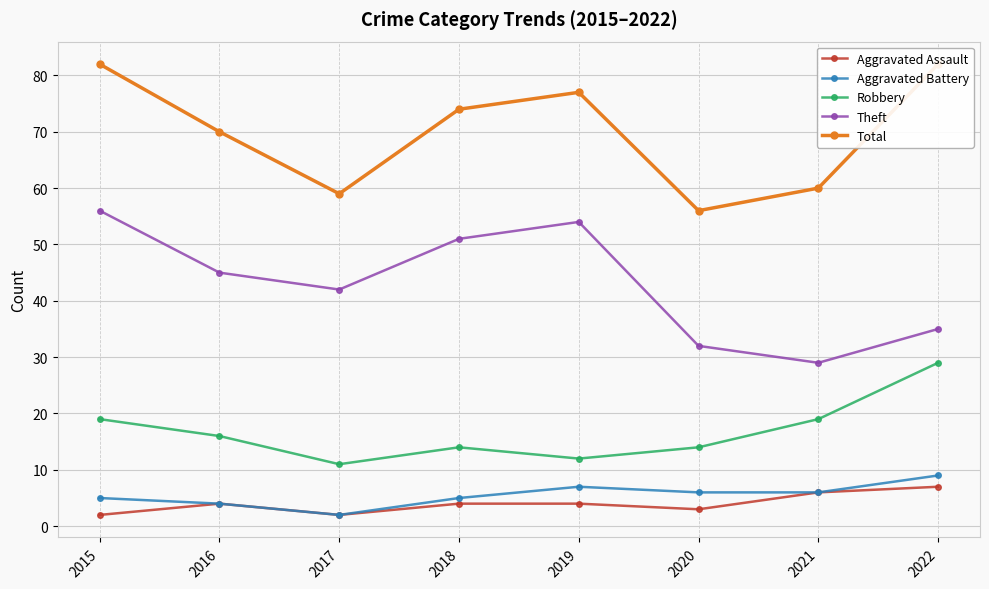

At 2019, list the series in order from largest to smallest.

Total, Theft, Robbery, Aggravated Battery, Aggravated Assault